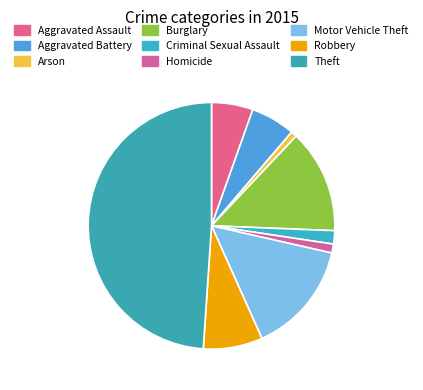

Do Arson and Aggravated Battery together represent more than half of the pie?

No